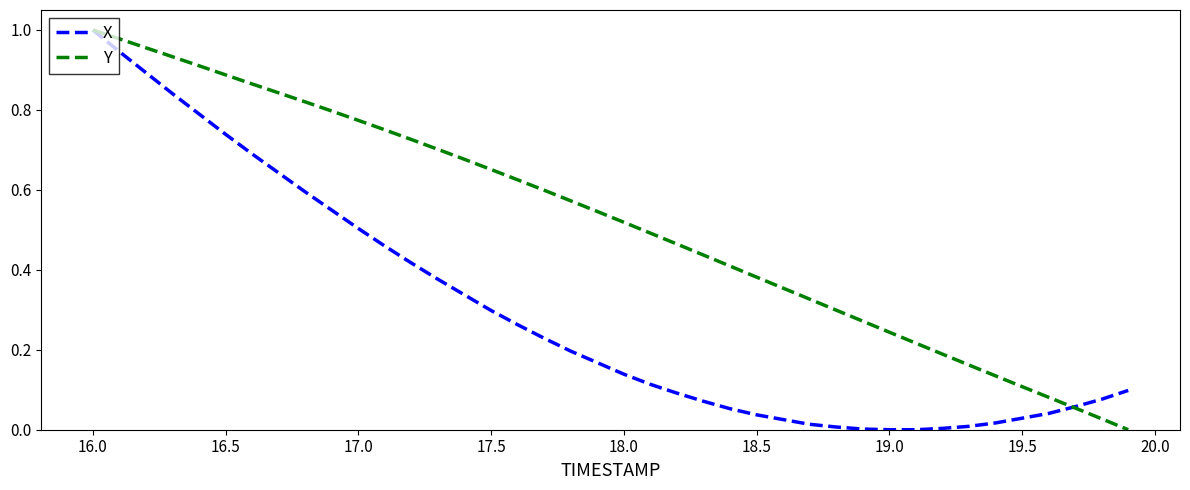

Does the chart have visible grid lines?

No